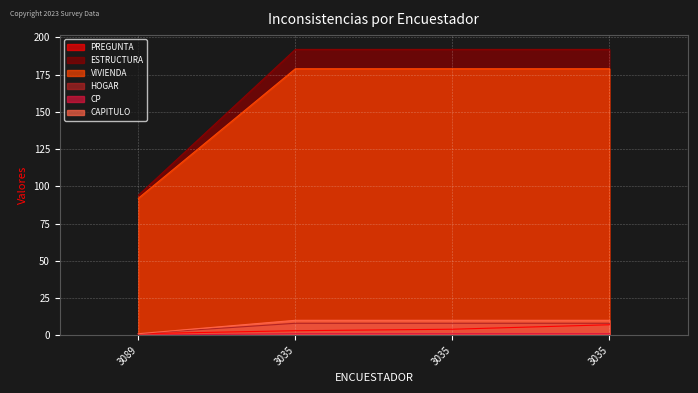

Reading right to left, extract all data points from this chart.

PREGUNTA: 3035=7	3035=4	3035=3	3089=1
ESTRUCTURA: 3035=192	3035=192	3035=192	3089=94
VIVIENDA: 3035=179	3035=179	3035=179	3089=92
HOGAR: 3035=8	3035=8	3035=8	3089=1
CP: 3035=1	3035=1	3035=1	3089=0
CAPITULO: 3035=10	3035=10	3035=10	3089=1